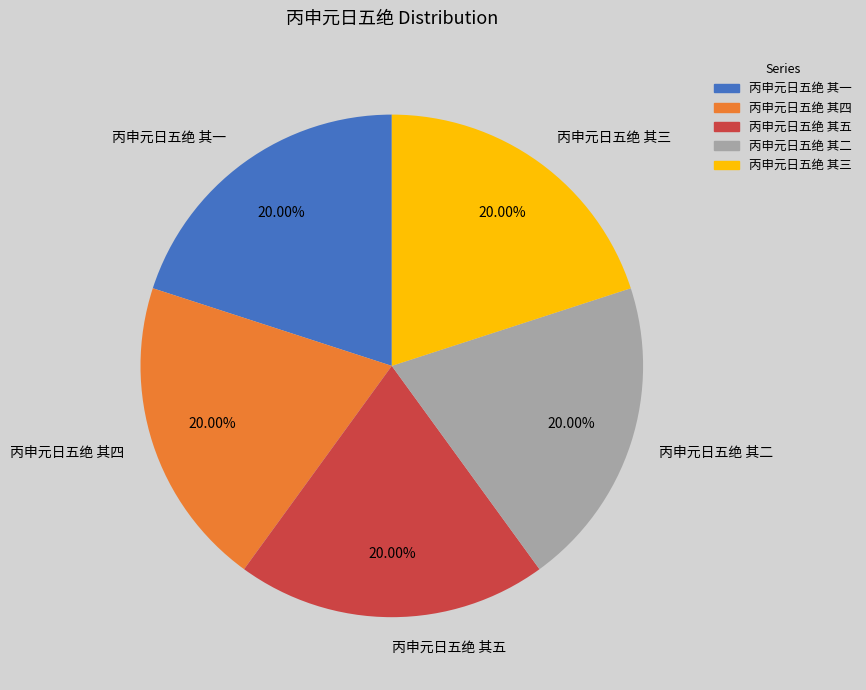

To the nearest percent, what is the average slice percentage?

20%